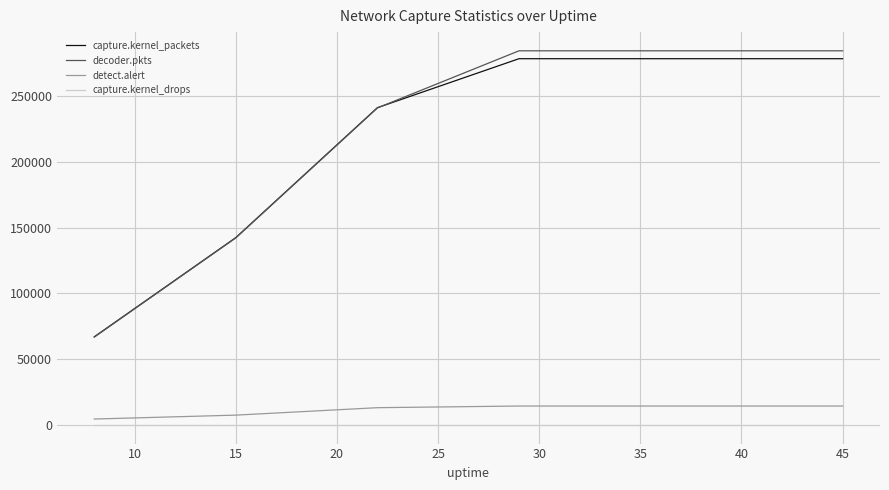

What is the maximum value shown in the chart?

284405